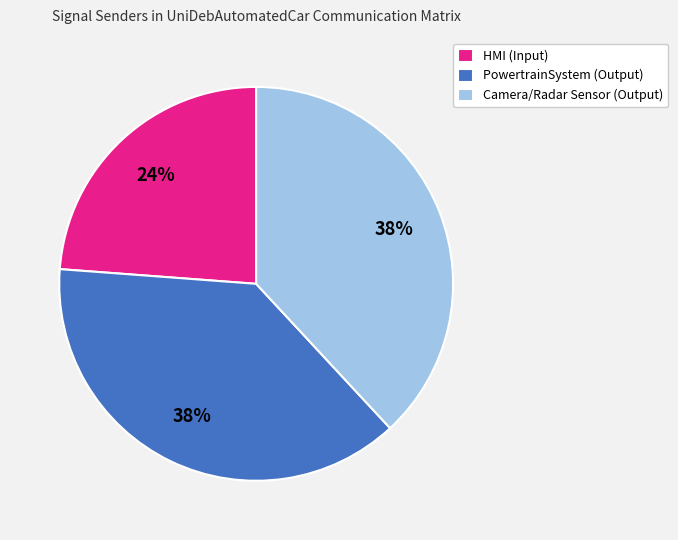

Approximately how many times larger is the value at PowertrainSystem (Output) compared to HMI (Input)?

1.6